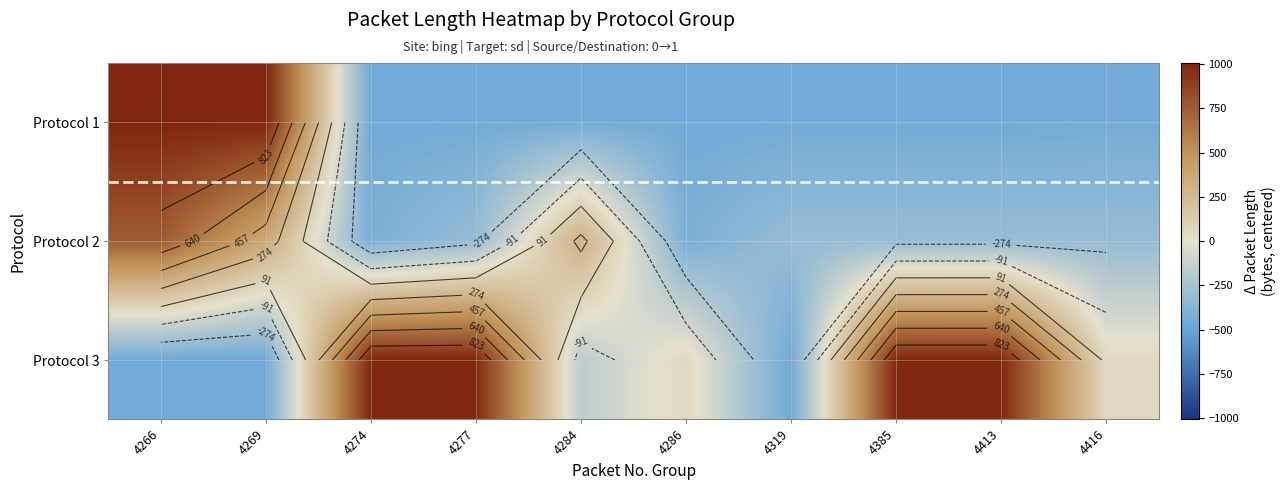

At which label is Protocol 2 closest to 171?

4284